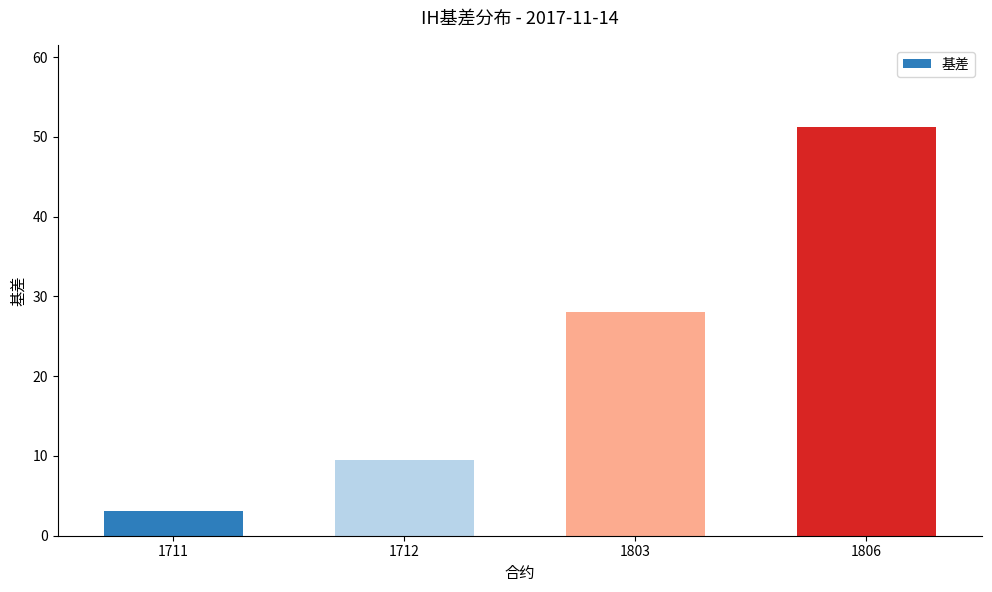

List the labels in order of value, largest first.

1806, 1803, 1712, 1711